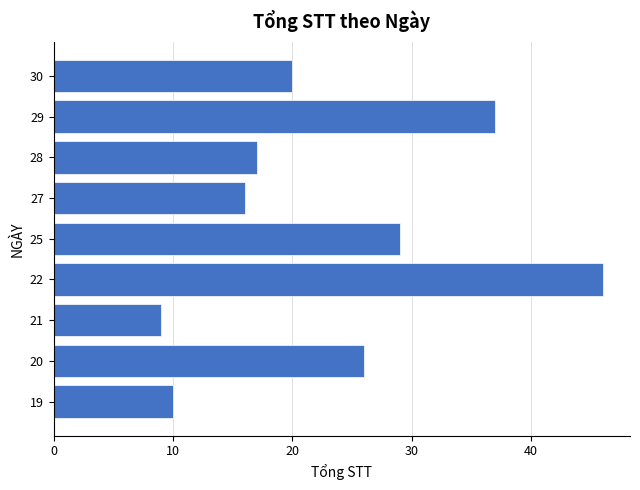

What is the difference between the maximum and minimum values?

37